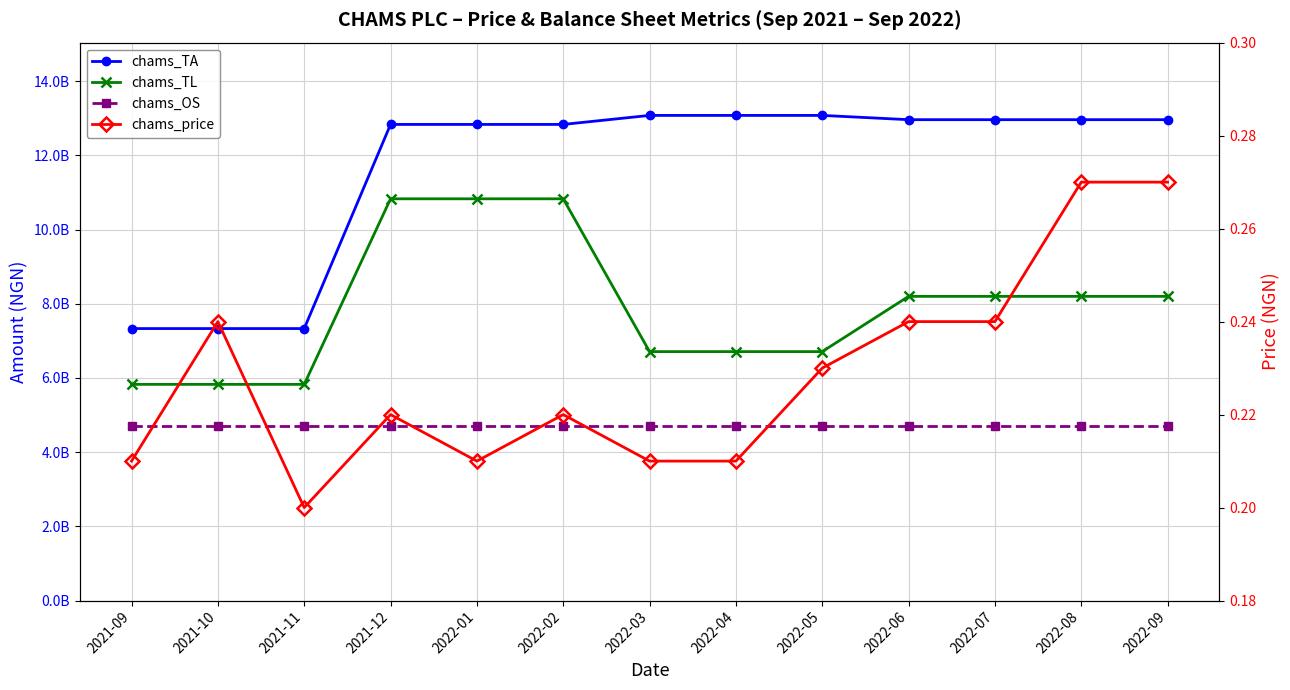

Reading left to right, list all the values displayed in this chart.

chams_TA: 2021-09=7332440000.0	2021-10=7332440000.0	2021-11=7332440000.0	2021-12=12835110000.0	2022-01=12835110000.0	2022-02=12835110000.0	2022-03=13078200000.0	2022-04=13078200000.0	2022-05=13078200000.0	2022-06=12963200000.0	2022-07=12963200000.0	2022-08=12963200000.0	2022-09=12963200000.0
chams_TL: 2021-09=5828350000.0	2021-10=5828350000.0	2021-11=5828350000.0	2021-12=10830150000.0	2022-01=10830150000.0	2022-02=10830150000.0	2022-03=6711300000.0	2022-04=6711300000.0	2022-05=6711300000.0	2022-06=8200100000.0	2022-07=8200100000.0	2022-08=8200100000.0	2022-09=8200100000.0
chams_OS: 2021-09=4696060000.0	2021-10=4696060000.0	2021-11=4696060000.0	2021-12=4696060000.0	2022-01=4696060000.0	2022-02=4696060000.0	2022-03=4696060000.0	2022-04=4696060000.0	2022-05=4696060000.0	2022-06=4696060000.0	2022-07=4696060000.0	2022-08=4696060000.0	2022-09=4696060000.0
chams_price: 2021-09=0.2	2021-10=0.2	2021-11=0.2	2021-12=0.2	2022-01=0.2	2022-02=0.2	2022-03=0.2	2022-04=0.2	2022-05=0.2	2022-06=0.2	2022-07=0.2	2022-08=0.3	2022-09=0.3